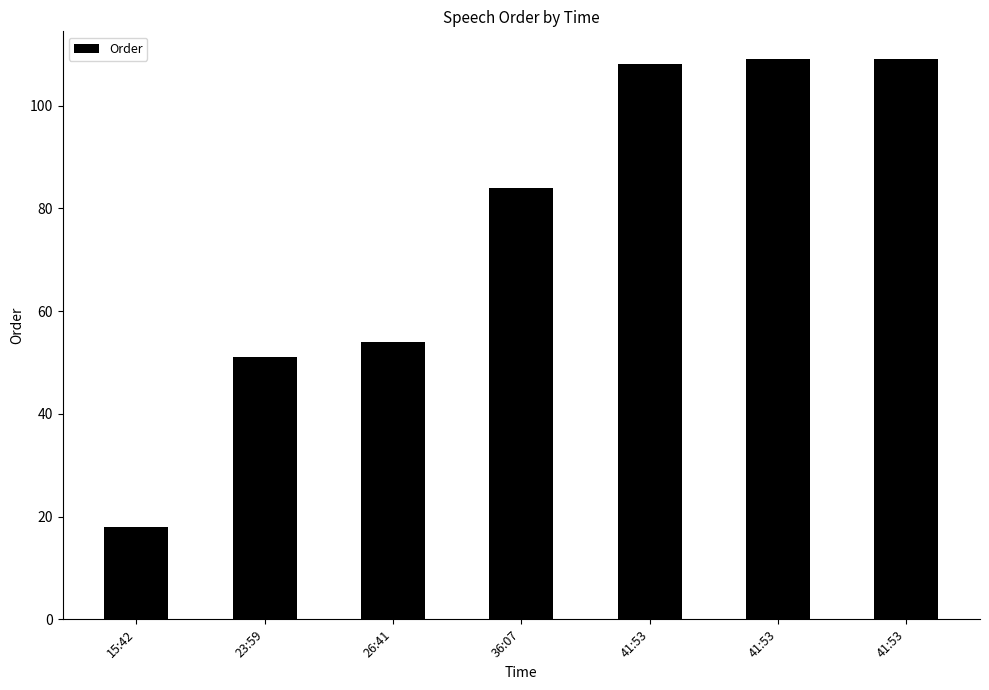

What is the sum of all values?

533